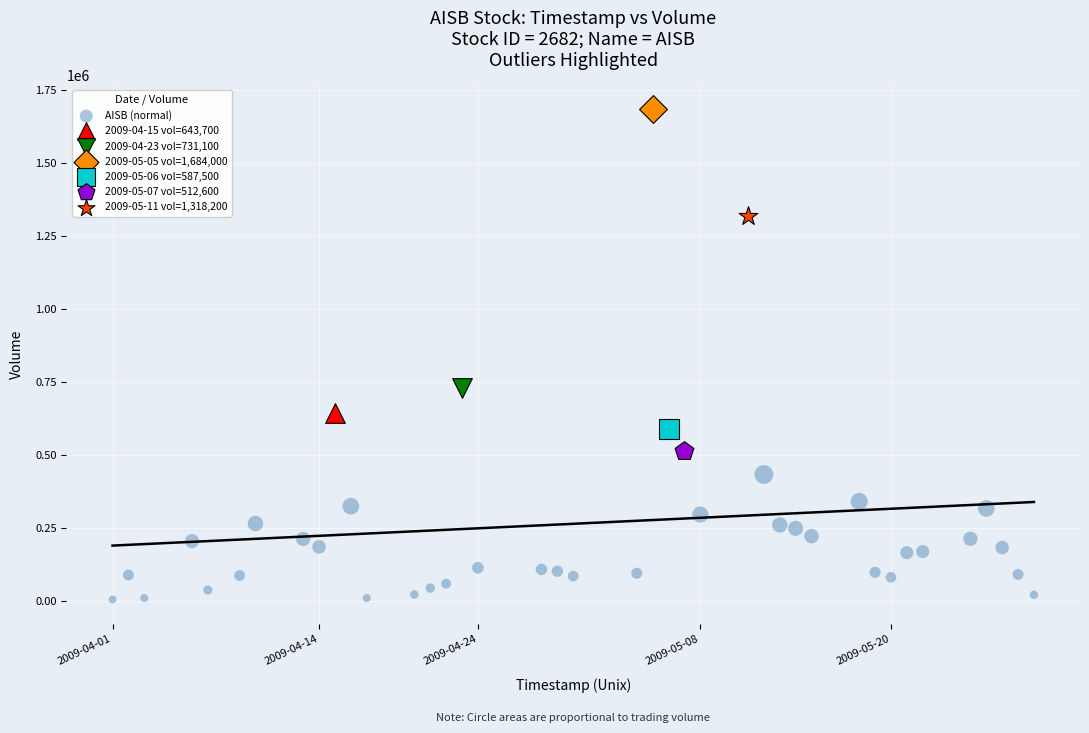

What are all the series names shown in the legend?

AISB (normal), 2009-04-15 vol=643,700, 2009-04-23 vol=731,100, 2009-05-05 vol=1,684,000, 2009-05-06 vol=587,500, 2009-05-07 vol=512,600, 2009-05-11 vol=1,318,200